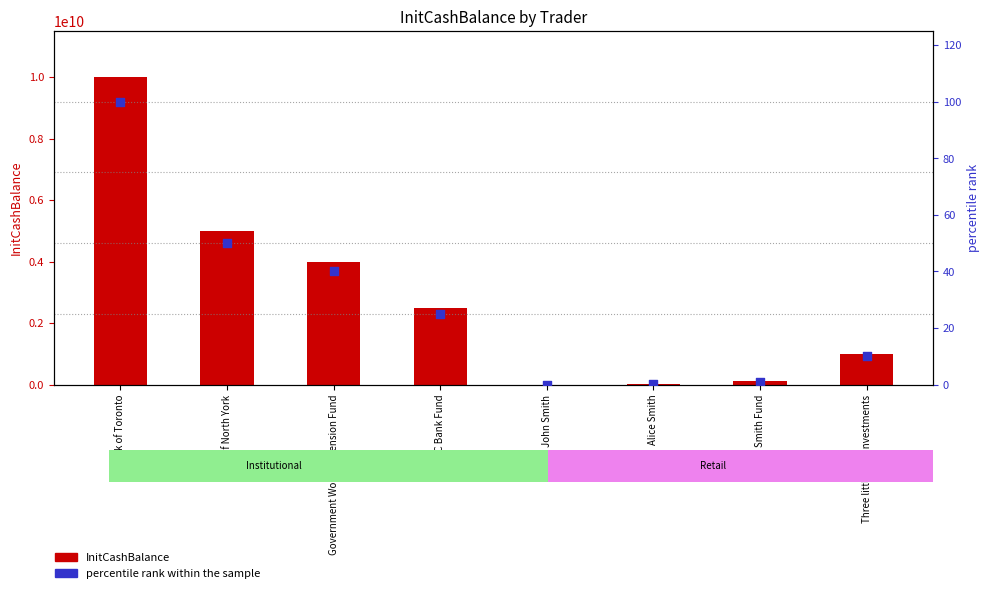

What are all the series names shown in the legend?

InitCashBalance, percentile rank within the sample